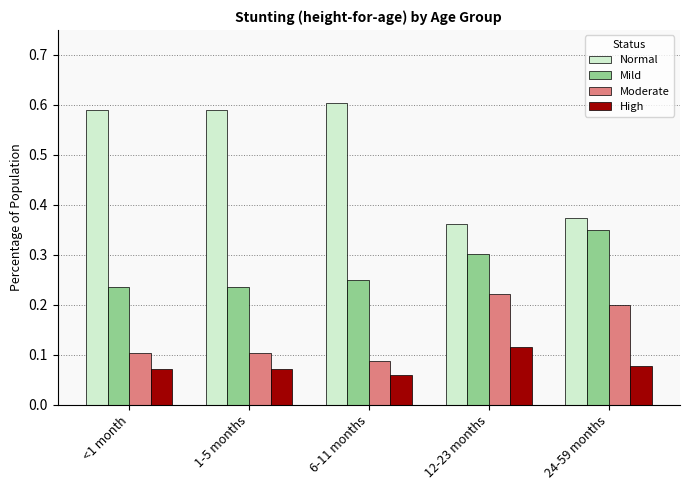

What is the label of the 5th bar from the right?

<1 month